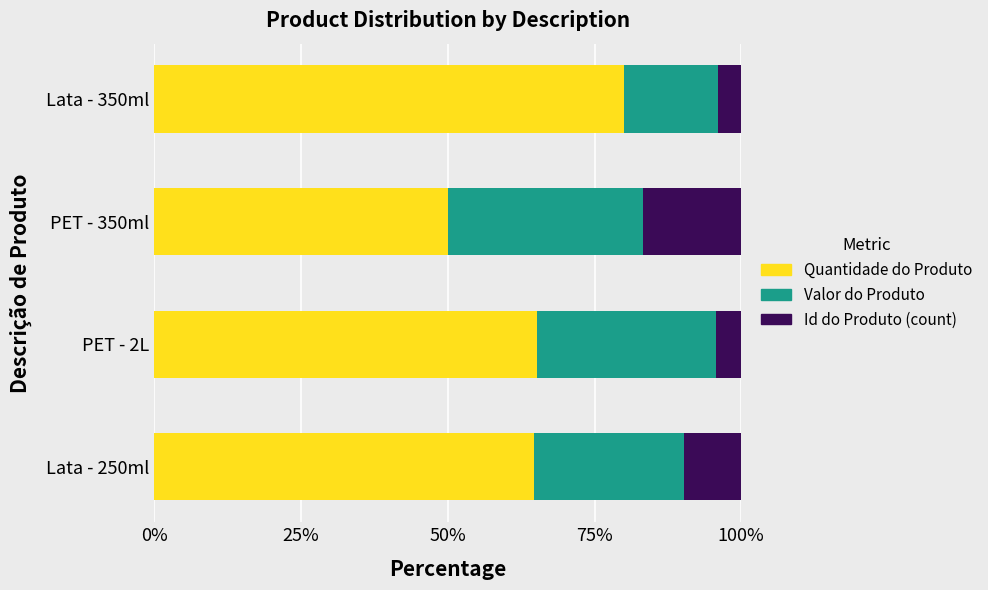

What are all the series names shown in the legend?

Quantidade do Produto, Valor do Produto, Id do Produto (count)